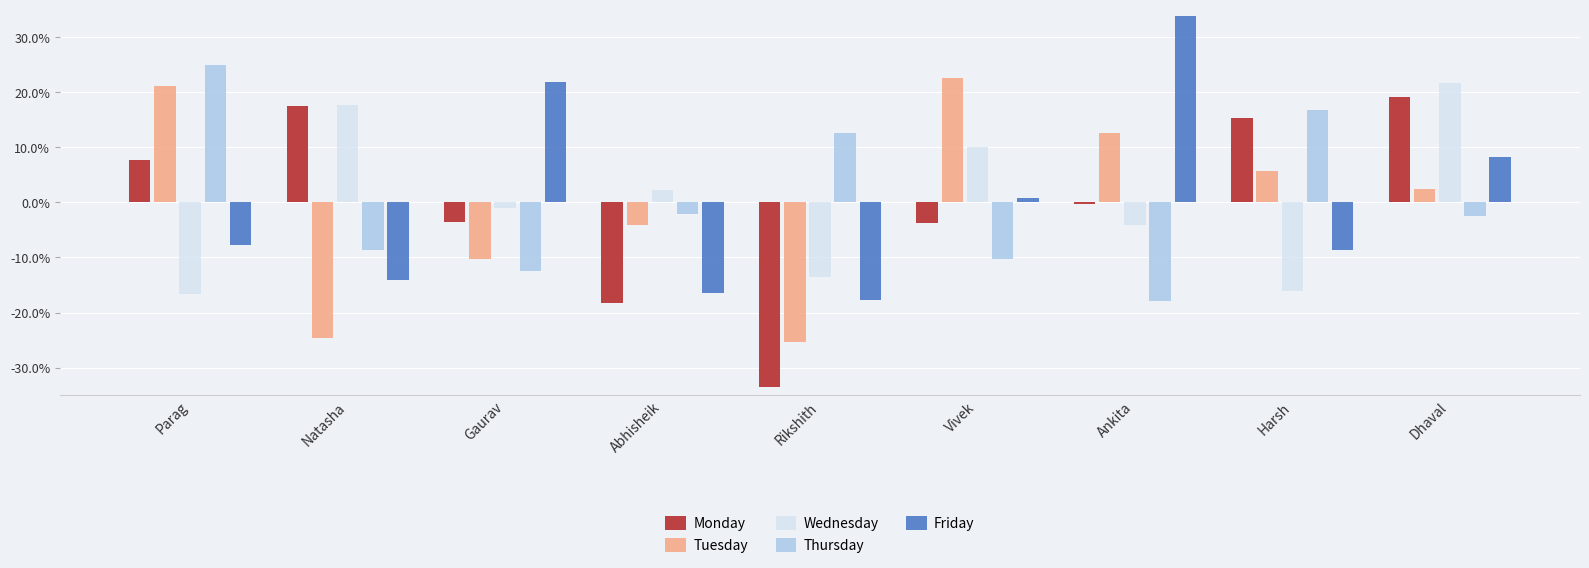

What position from the left is Vivek?

6